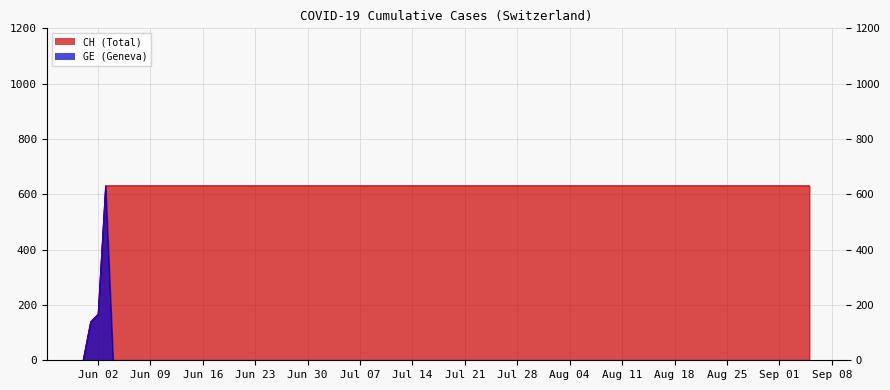

What is the total value across all series at Jun 30?

631